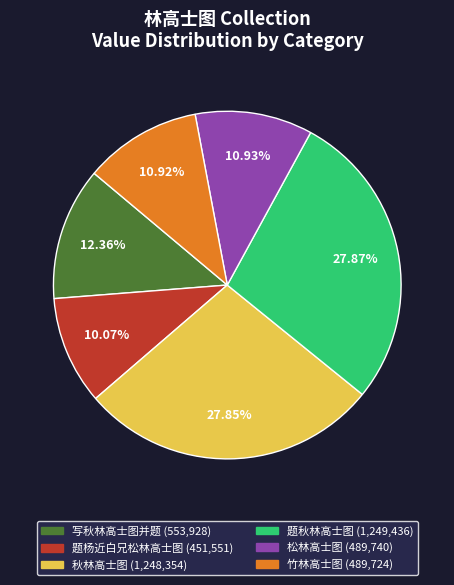

Which slice is the smallest?

题杨近白兄松林高士图